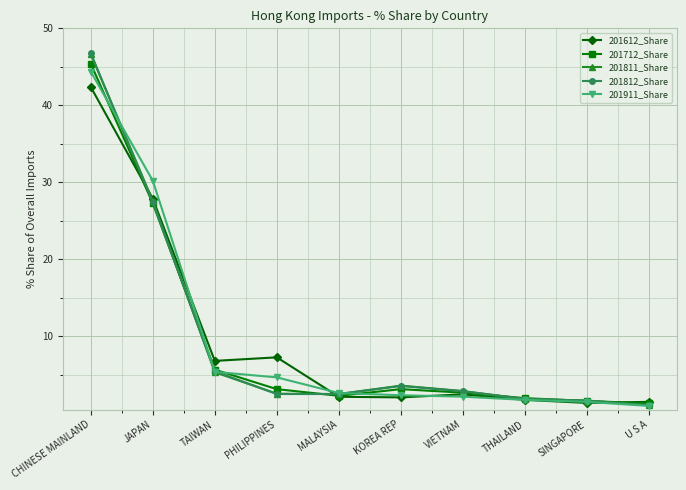

At which category is the sum across all series the highest?

CHINESE MAINLAND